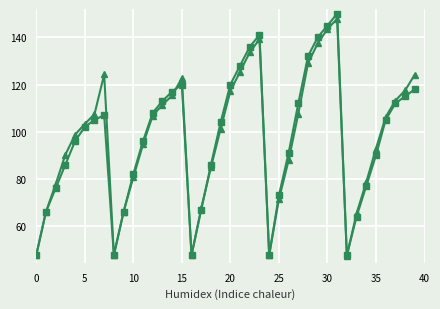

What is the minimum value shown in the chart?

47.4